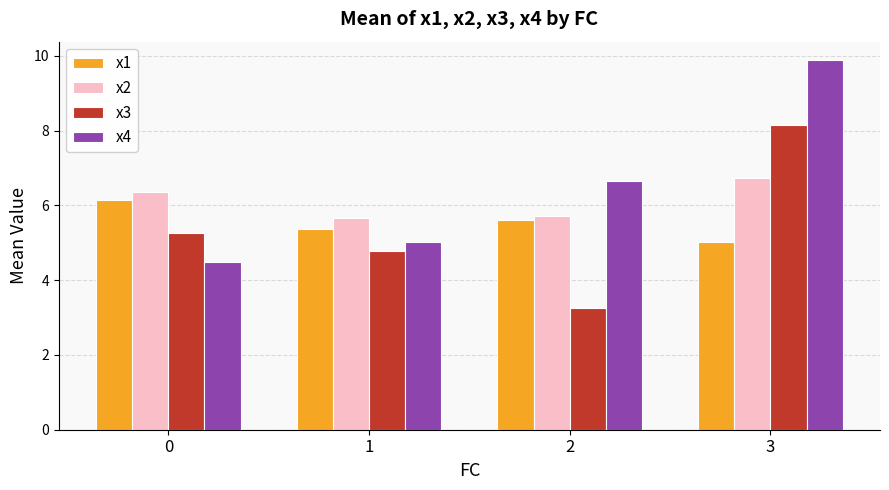

Is it true that x2 equals 6.7 at 3?

True